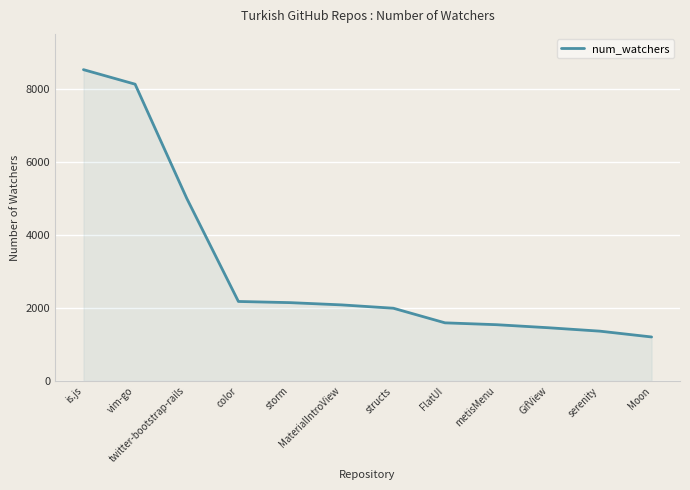

At which label is the value closest to 4862?

twitter-bootstrap-rails